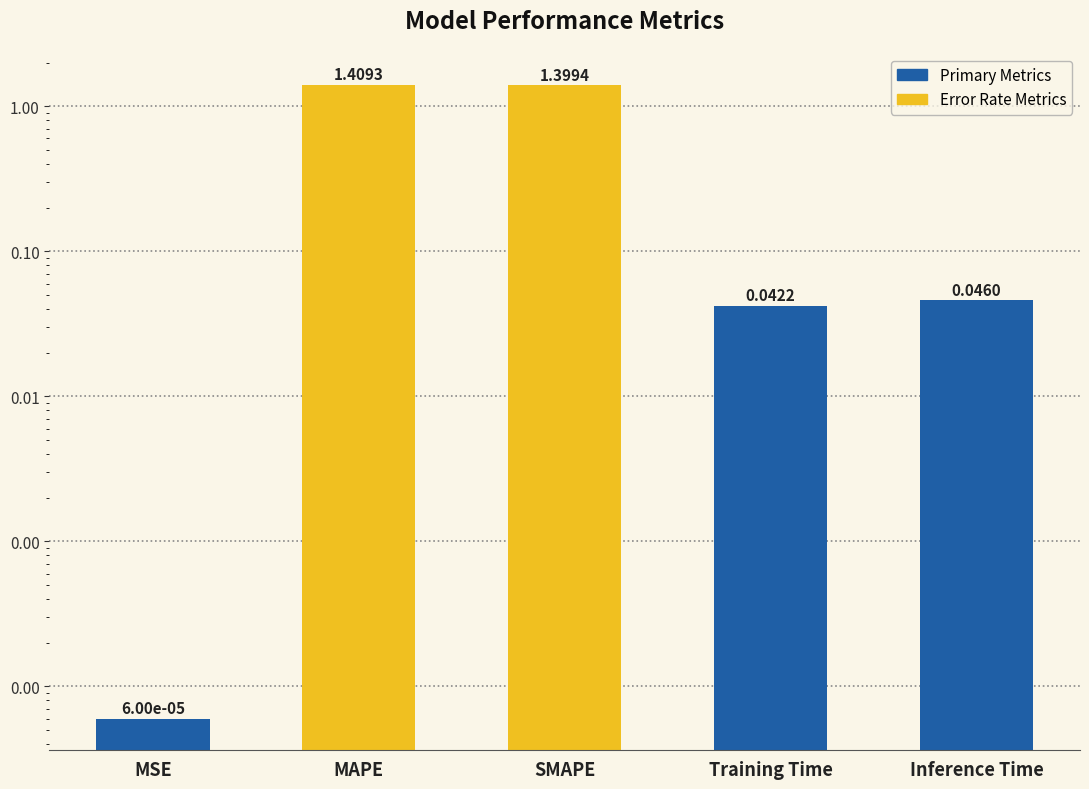

What position from the left is MAPE?

2